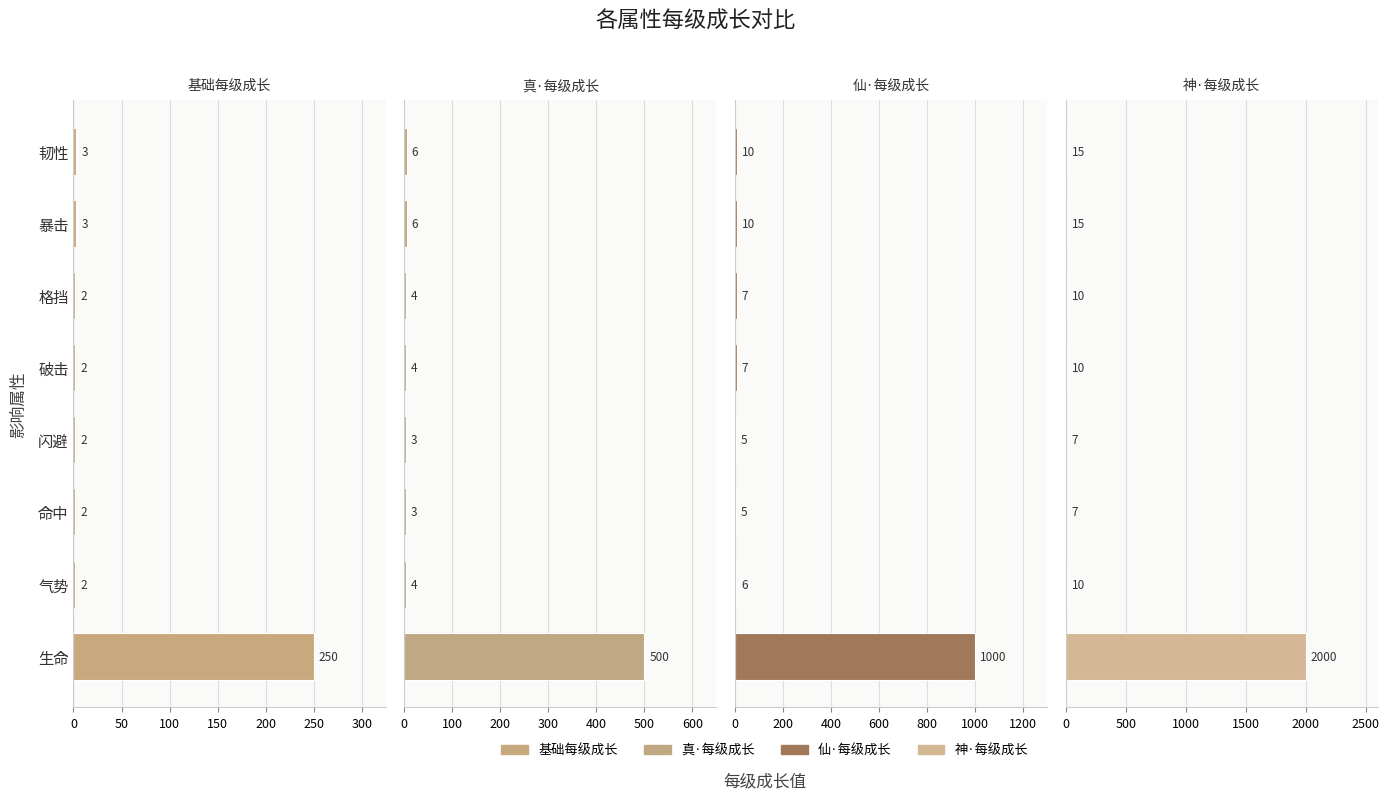

What are all the series names shown in the legend?

基础每级成长, 真·每级成长, 仙·每级成长, 神·每级成长